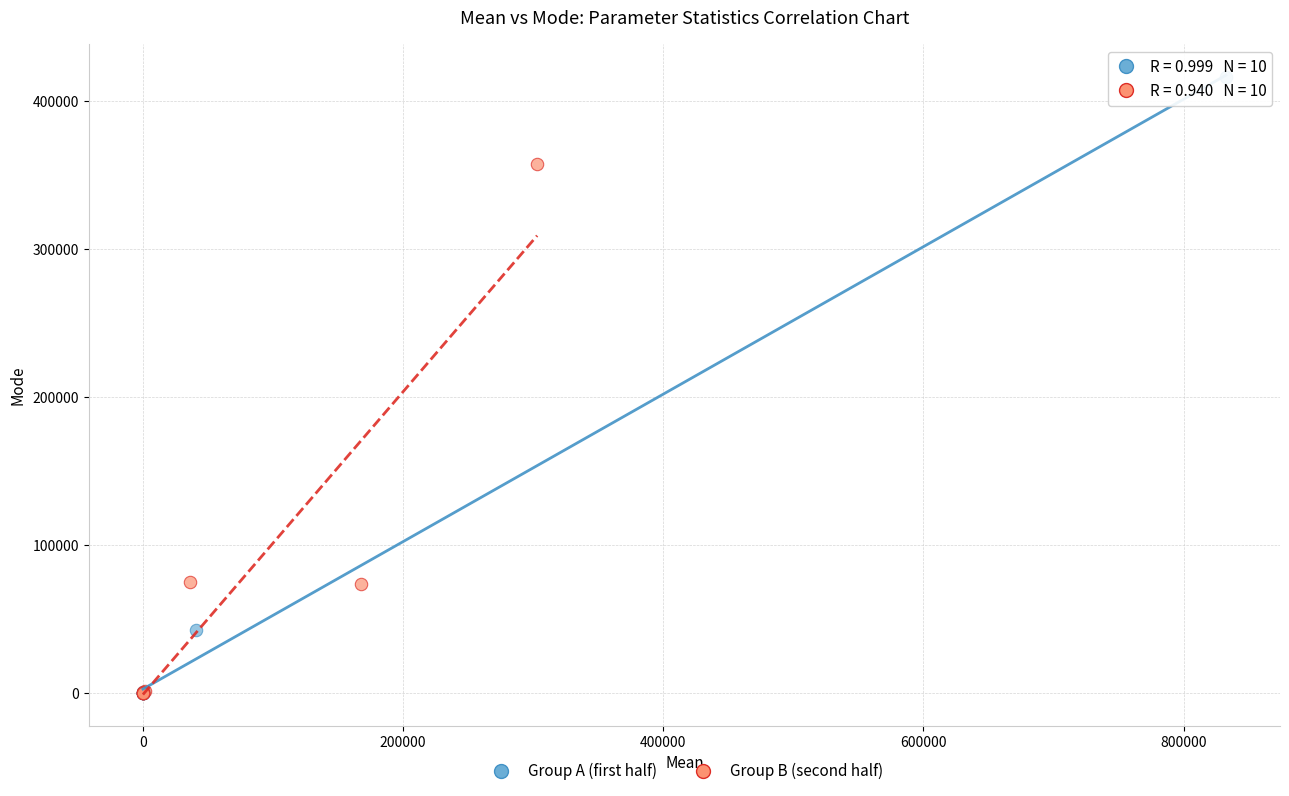

Which series contains the highest Y value?

Group A (first half)